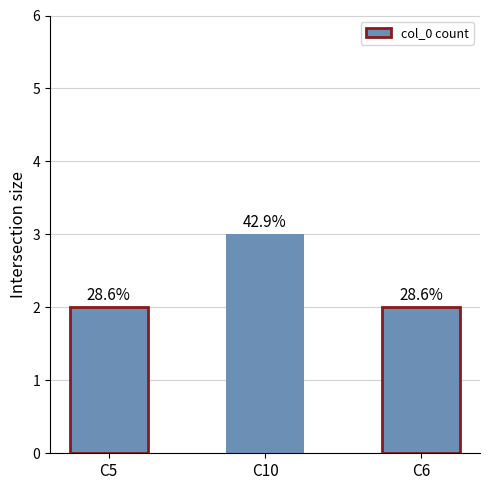

Is it true that the value at C5 is 2?

True